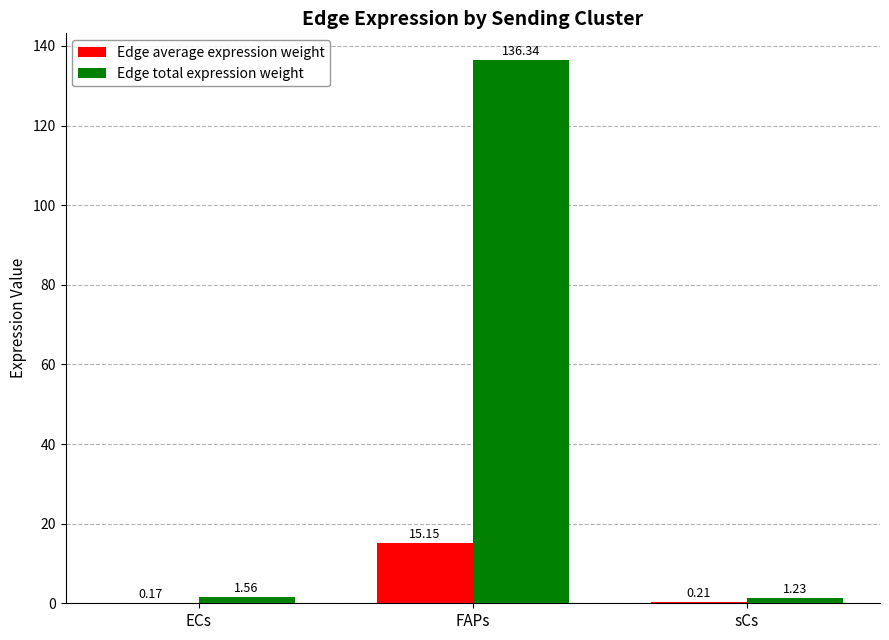

Between FAPs and sCs, which series saw the biggest shift?

Edge total expression weight